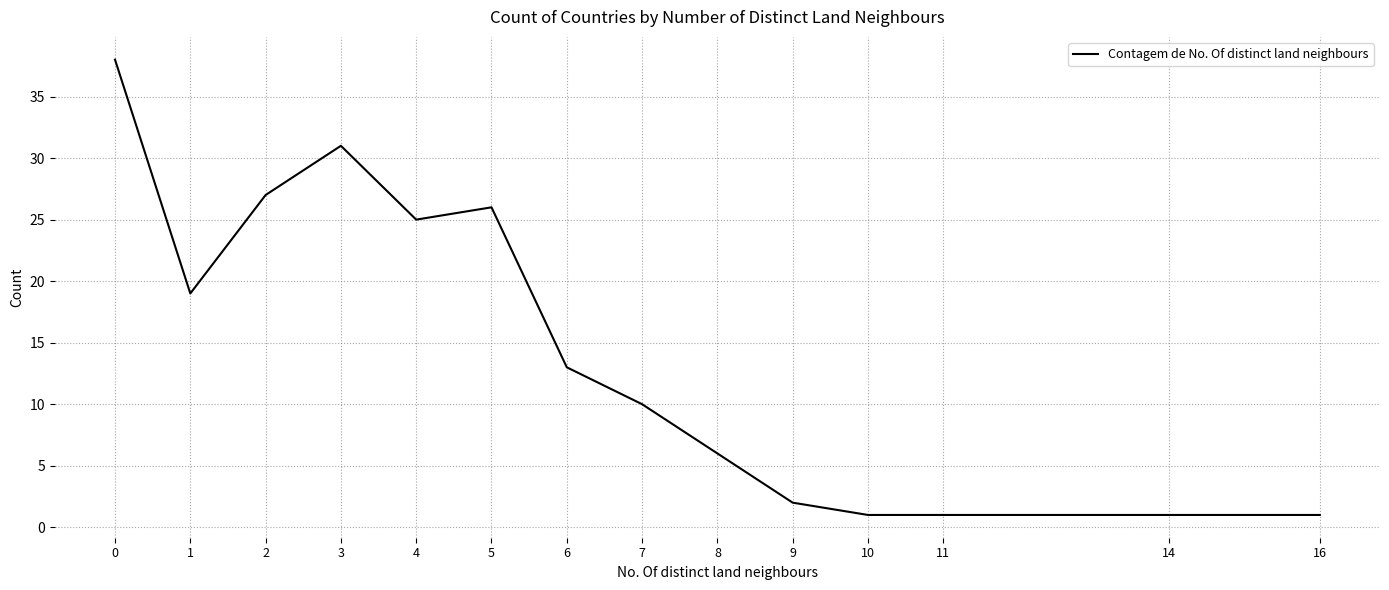

Does the chart have visible grid lines?

Yes